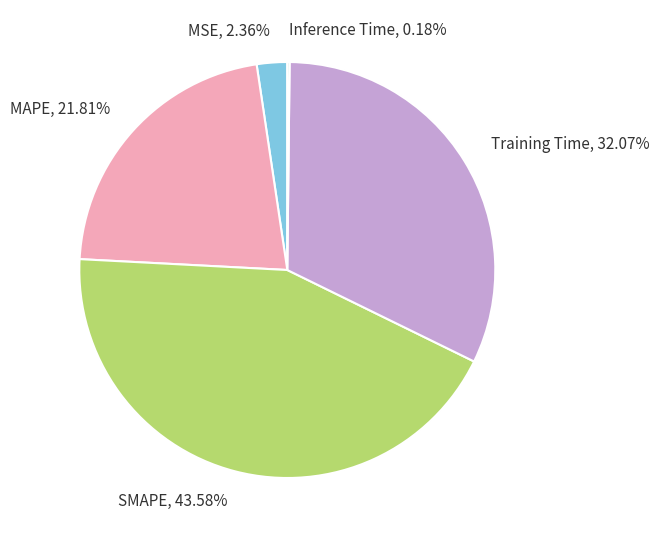

Does Training Time account for over 50% of the chart?

No